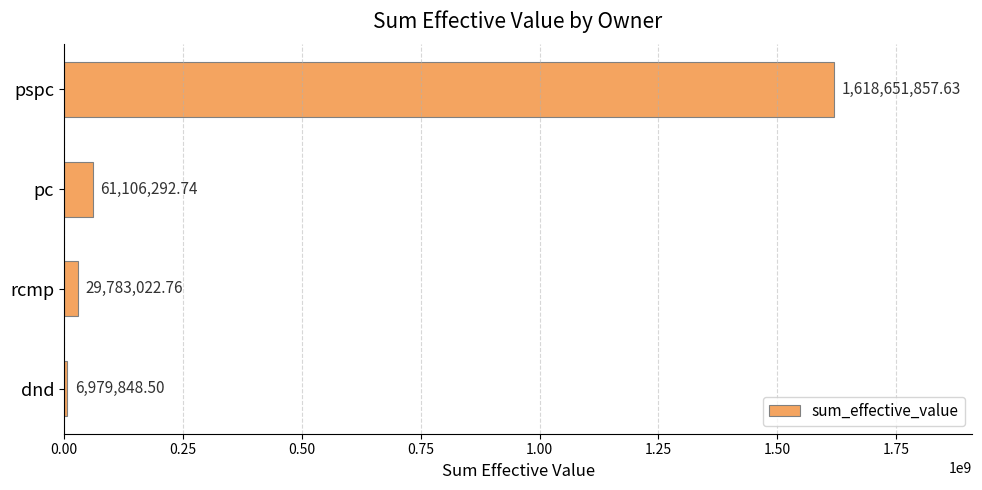

How many values are below 61106292?

2